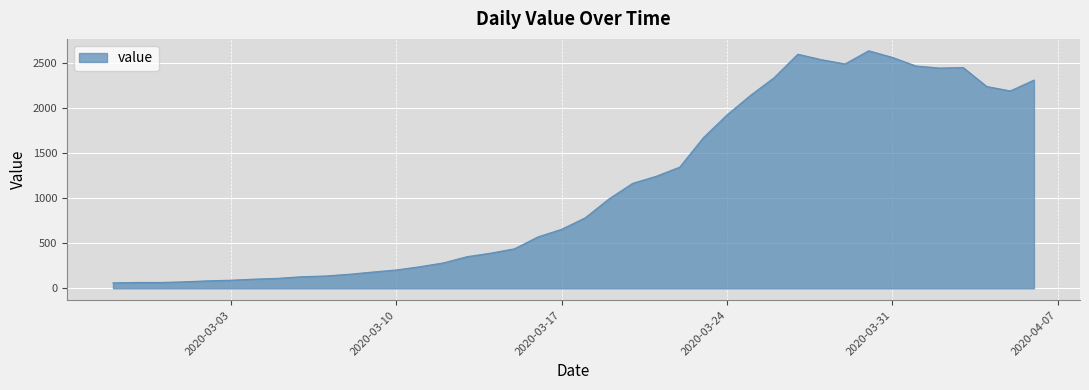

How many lines are shown in the chart?

1